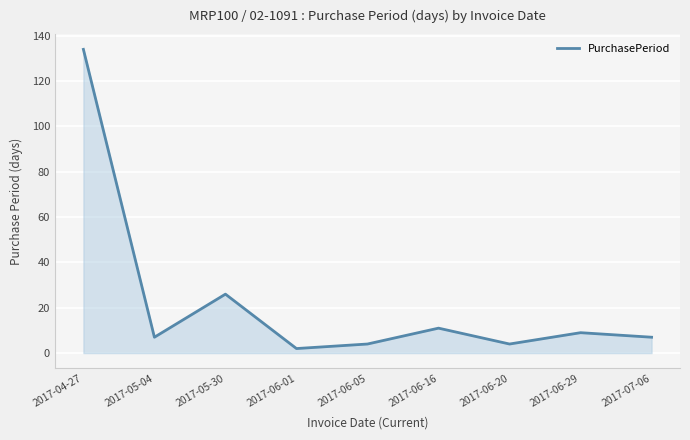

How many lines are shown in the chart?

1